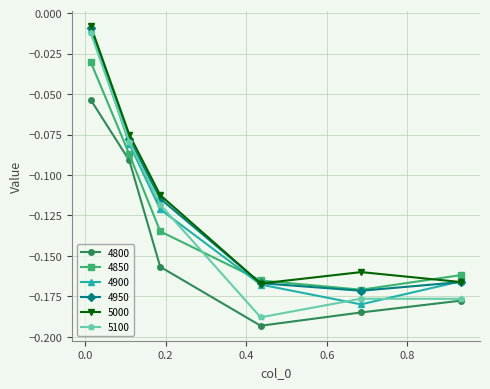

In 4950, how many points are lower than both neighbors (excluding endpoints)?

1